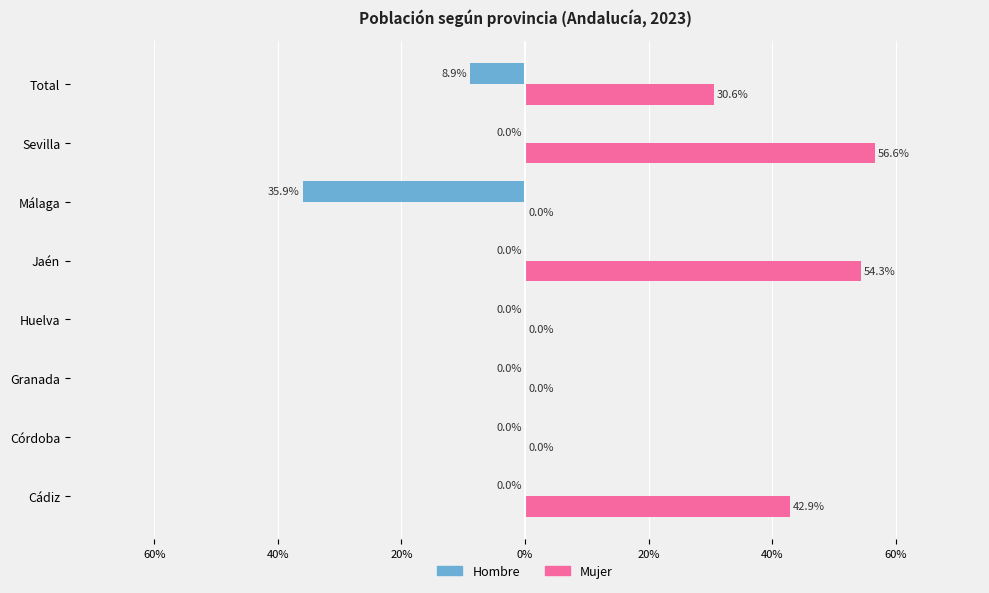

What are all the series names shown in the legend?

Hombre, Mujer